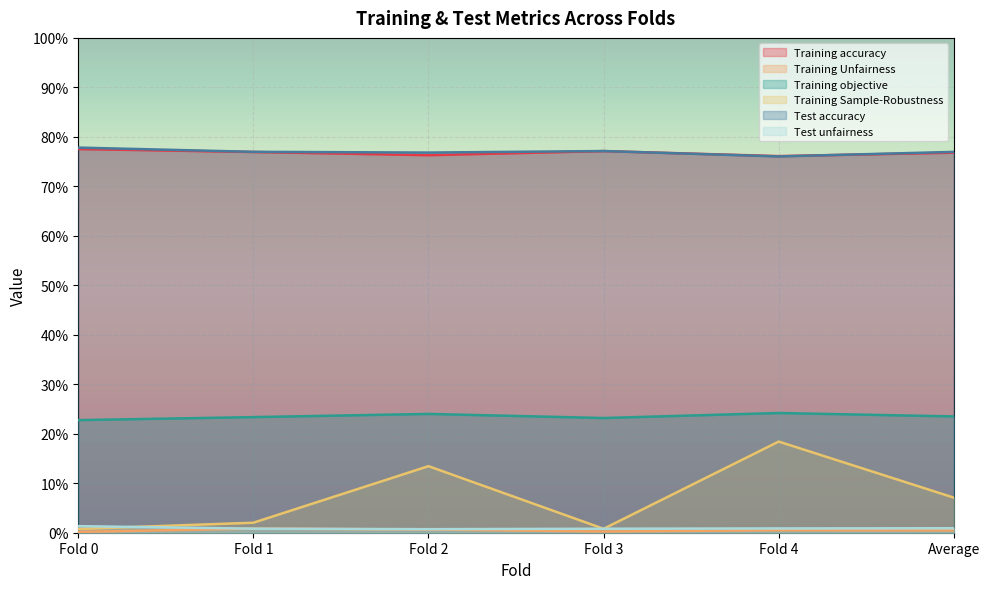

Between which two adjacent categories do Test unfairness and Training Sample-Robustness first intersect?

Fold 0 and Fold 1